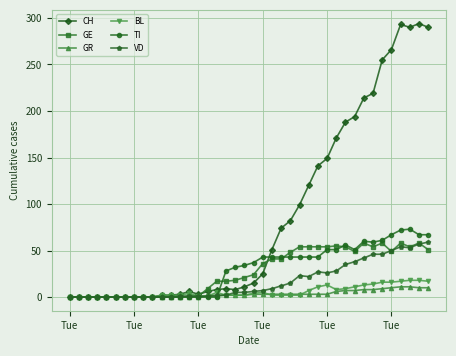

Which series has the largest range (max minus min)?

CH